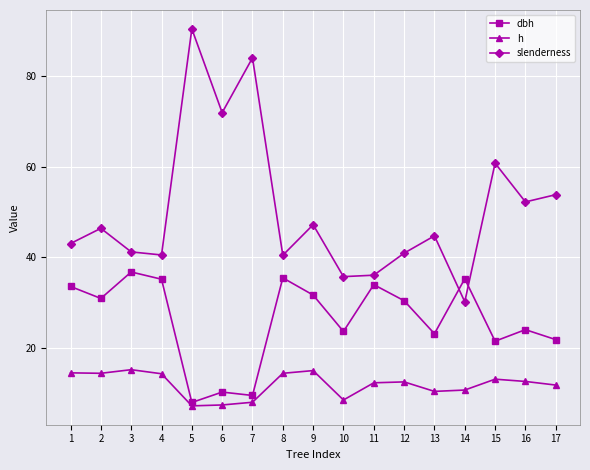

Which series has the largest total across all categories?

slenderness